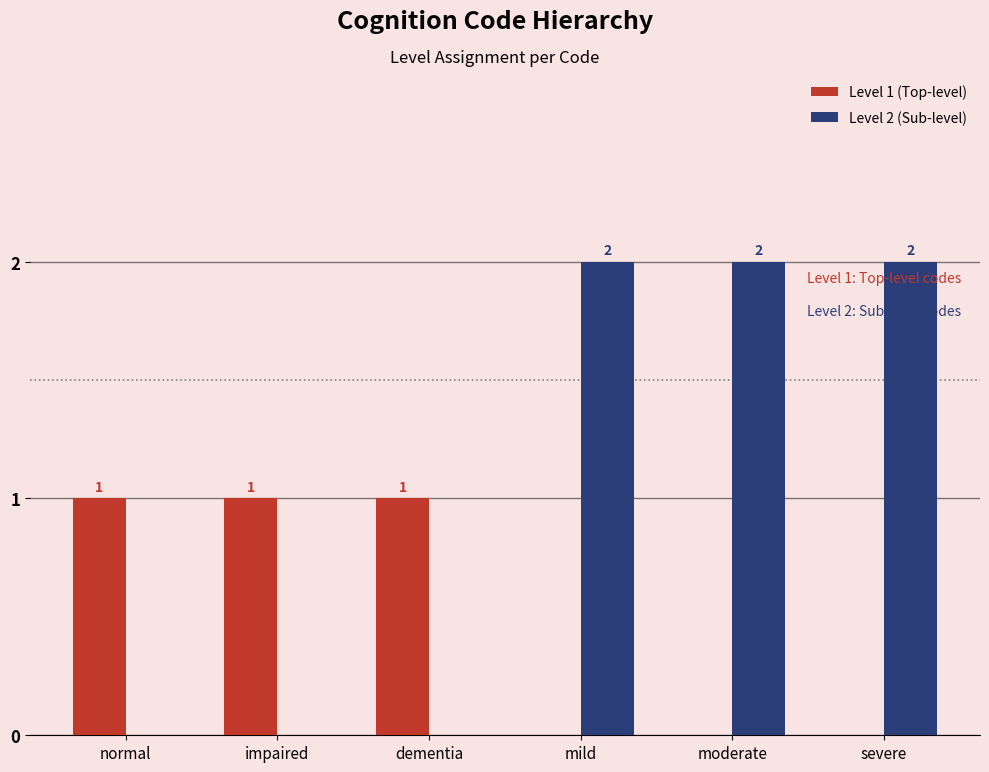

Reading left to right, extract all data points from this chart.

Level 1 (Top-level): 1	1	1	0	0	0
Level 2 (Sub-level): 0	0	0	2	2	2